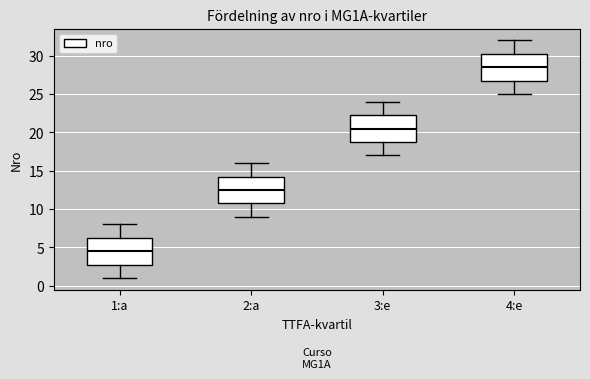

Which box's median line is the lowest?

1:a